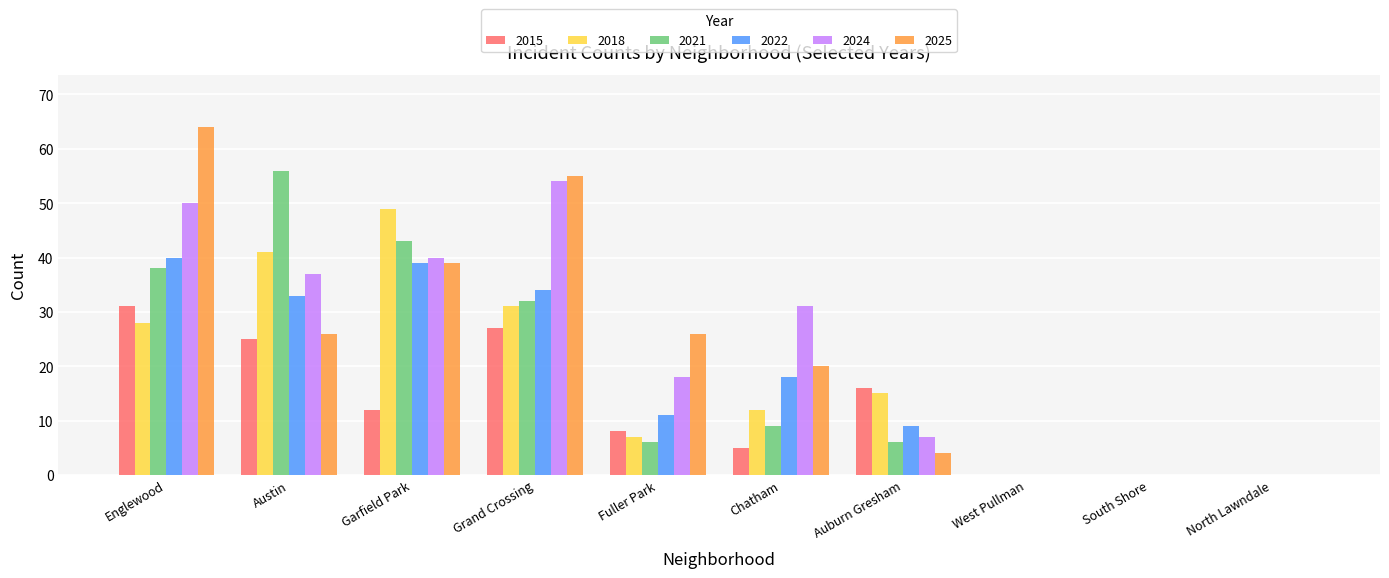

Which series changed the most between Englewood and Chatham?

2025